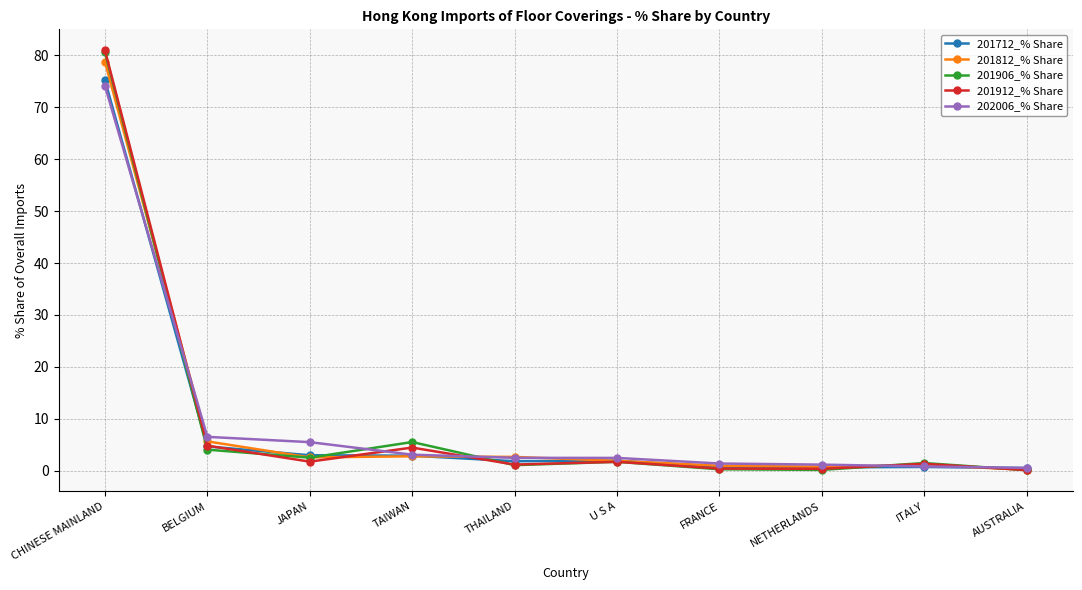

How many data points does each series have?

10